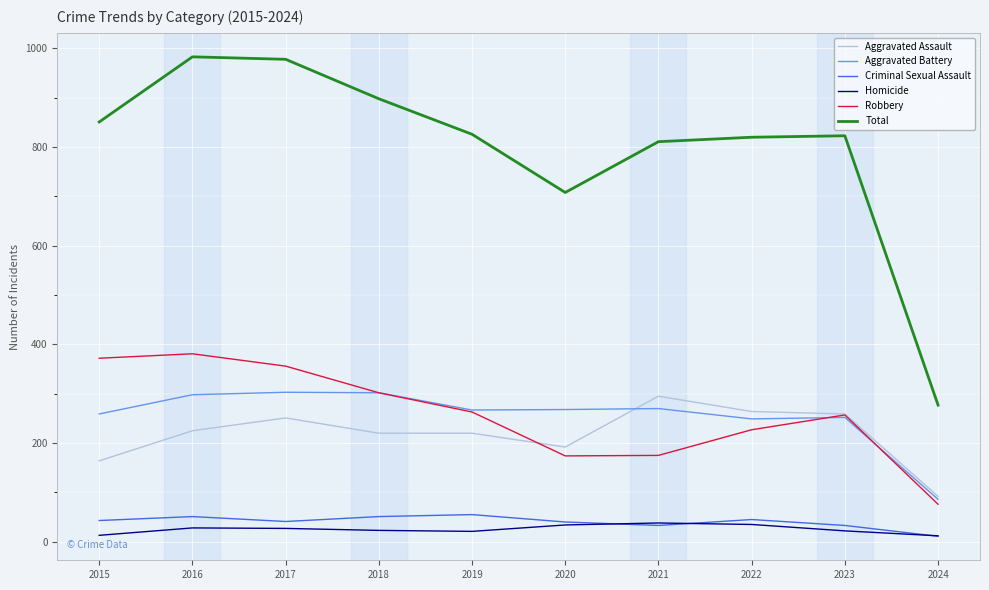

What is the maximum value shown in the chart?

983